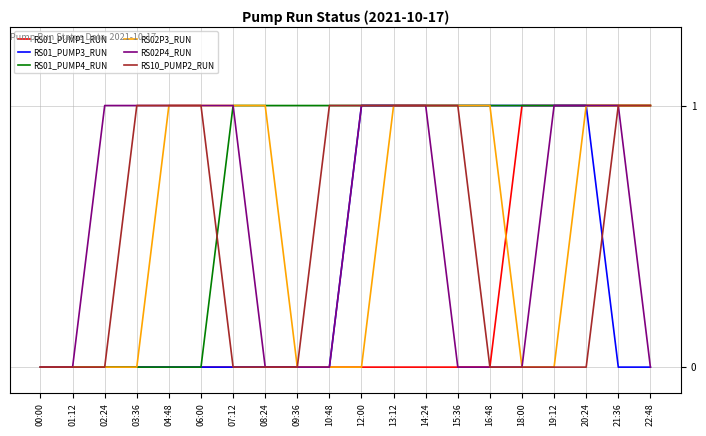

The value of RS10_PUMP2_RUN at 08:24 is 0. True or false?

True